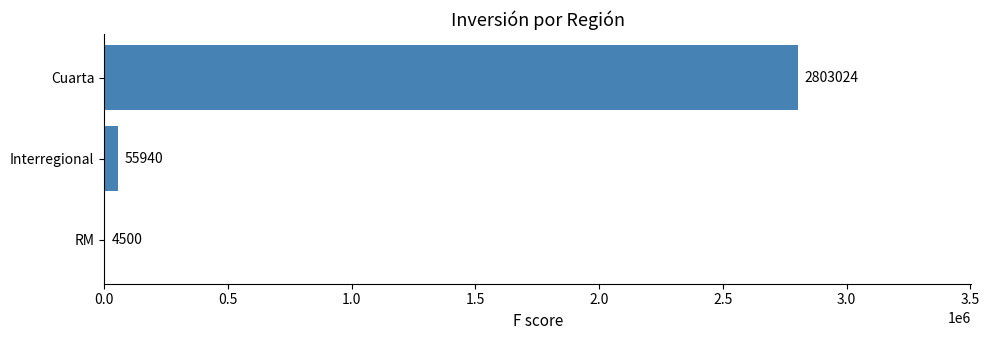

The value at Cuarta is 4314172. True or false?

False